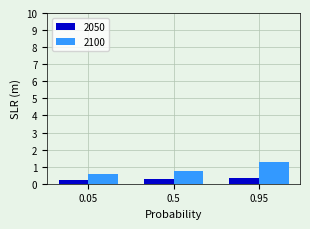

List the labels in order of 2100 value, smallest first.

0.05, 0.5, 0.95